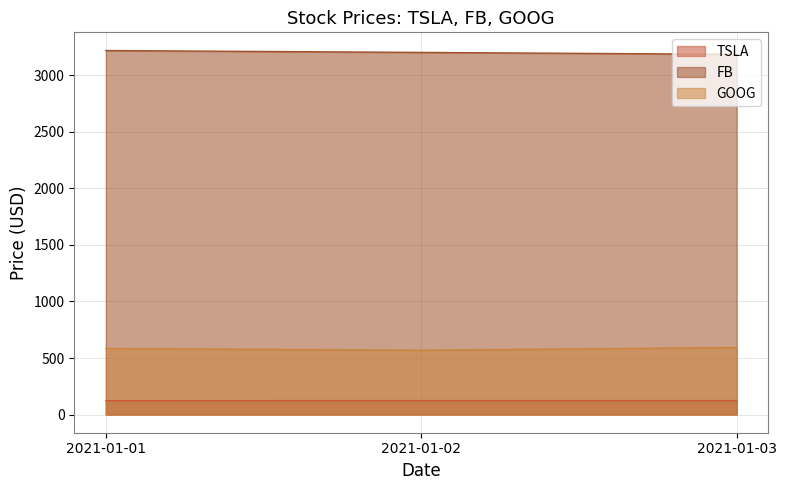

Read the GOOG value at 2021-01-01.

584.8